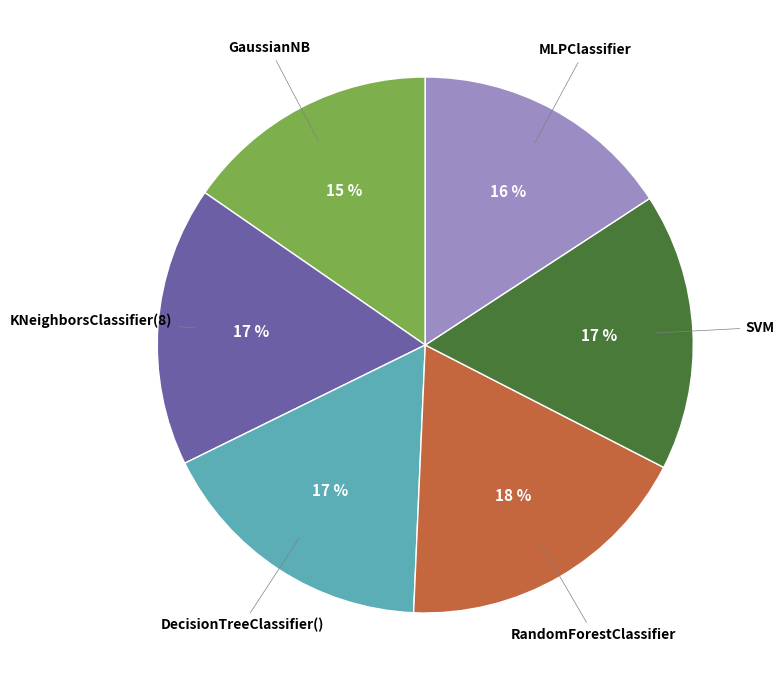

To the nearest percent, what is the difference between the largest and smallest slice percentages?

3%